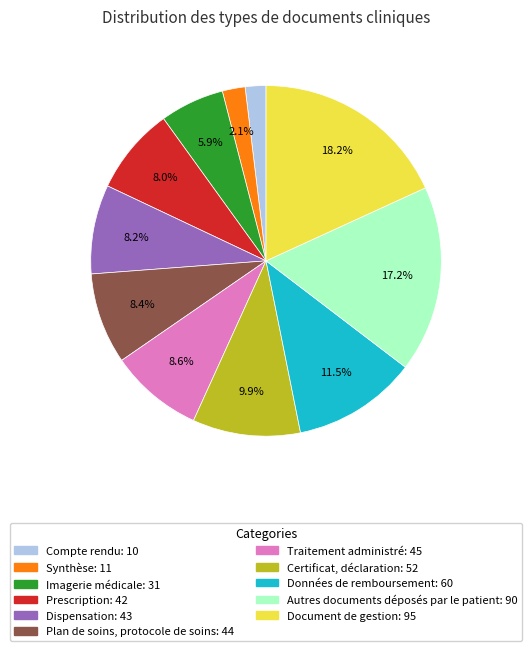

Between Autres documents déposés par le patient and Synthèse, which is larger?

Autres documents déposés par le patient